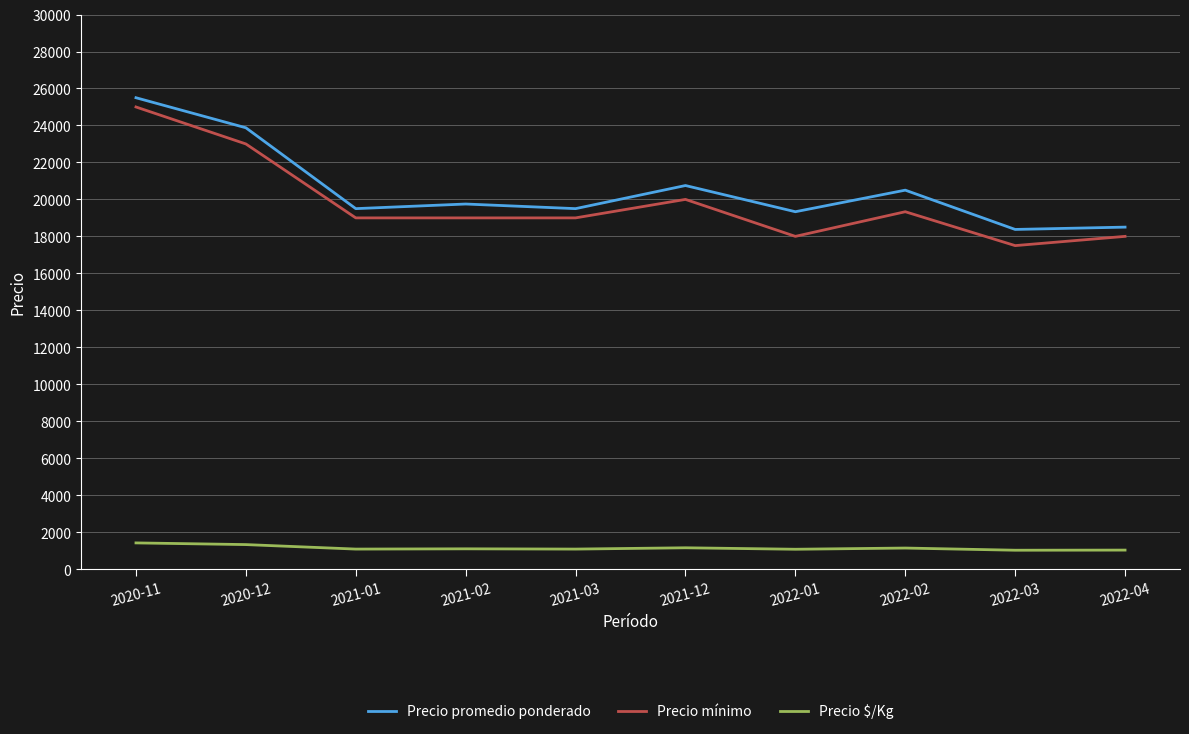

What is the greatest value displayed?

25500